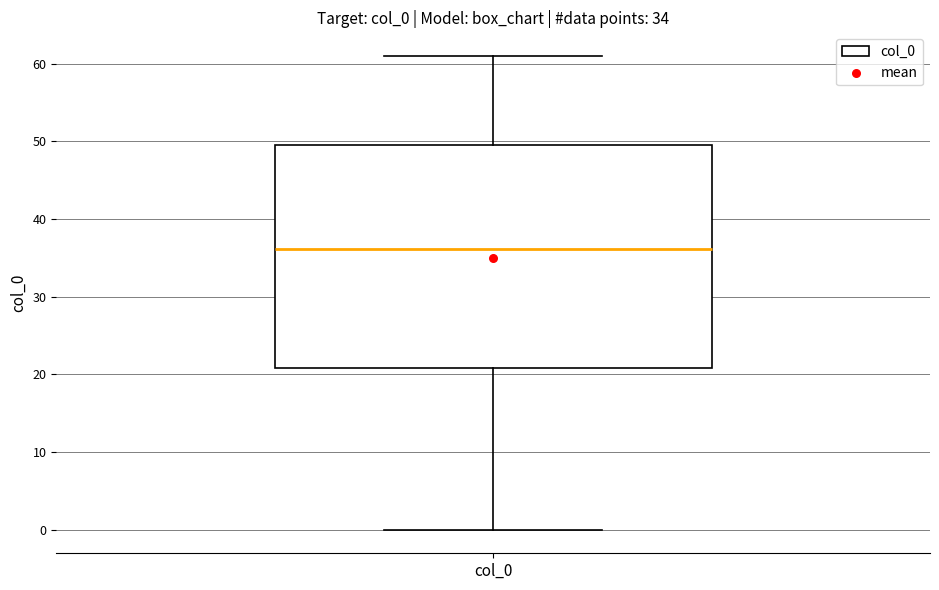

Transcribe this box plot: give where the median line is, the range the box spans, and where the two whiskers end, as read against the y-axis. The values are not printed on the chart, so give them approximately, as read against the axis.

median 36, box 21 to 50, whiskers 0 to 61